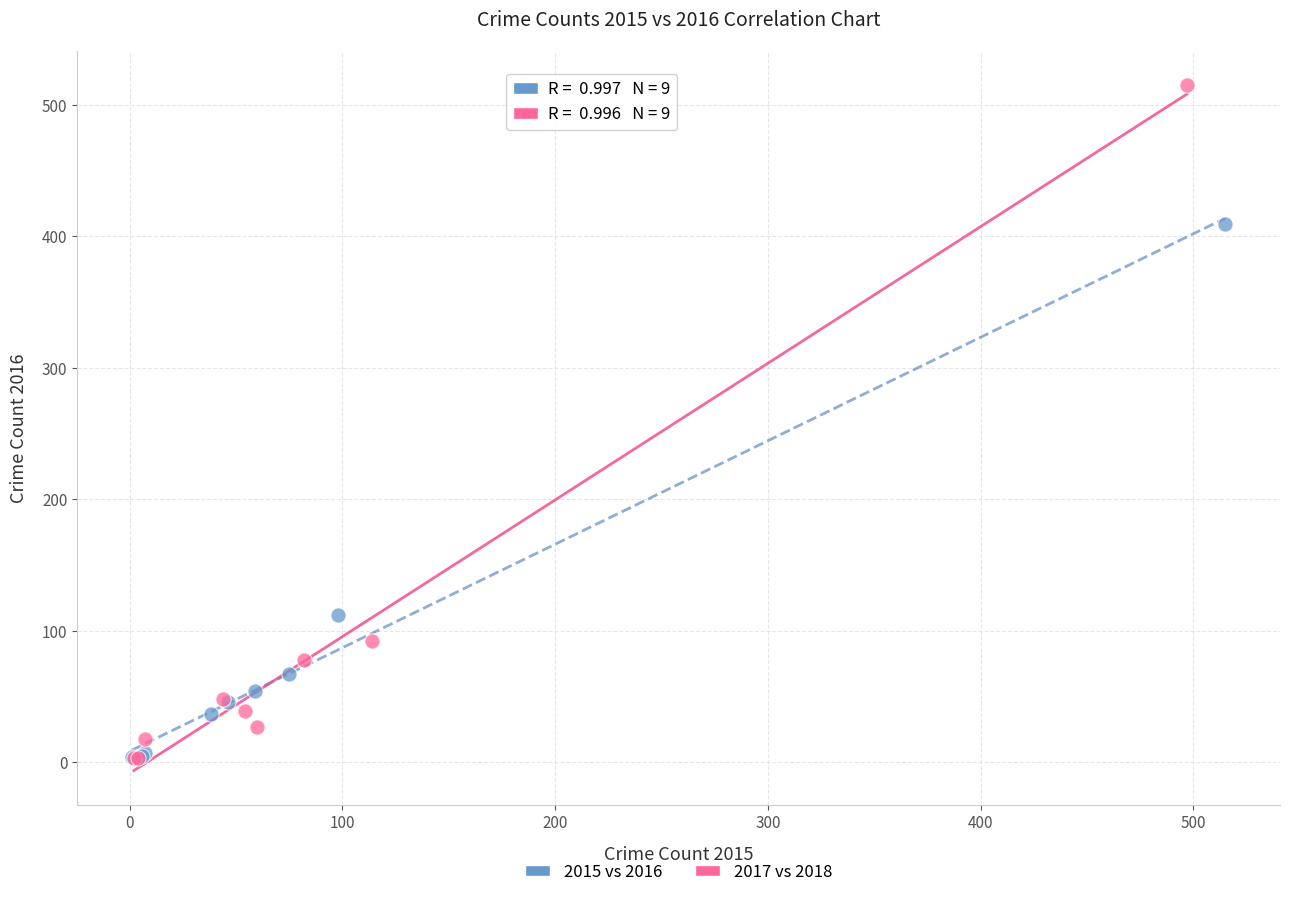

Which series contains the highest Y value?

2017 vs 2018